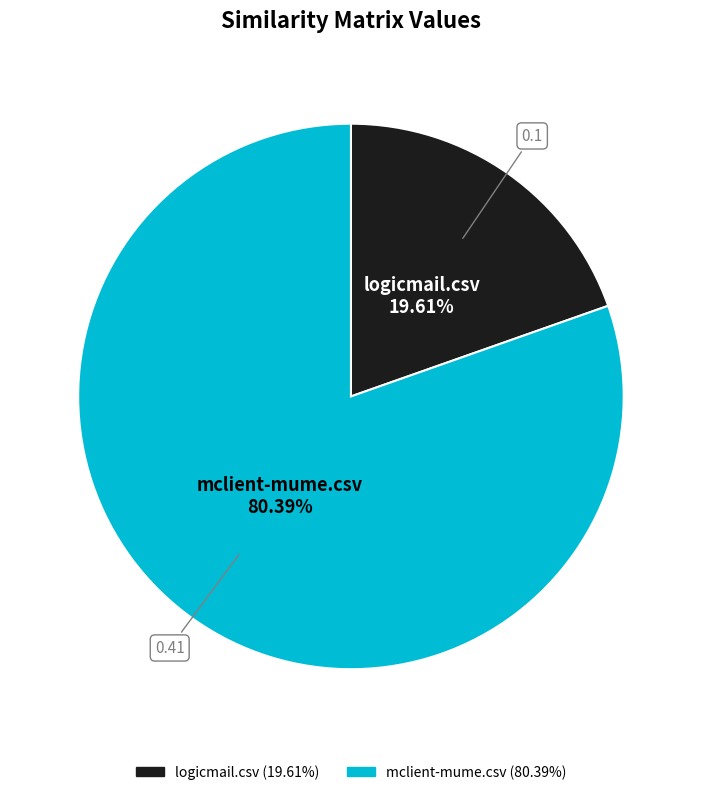

To the nearest percent, what portion does logicmail.csv represent?

20%